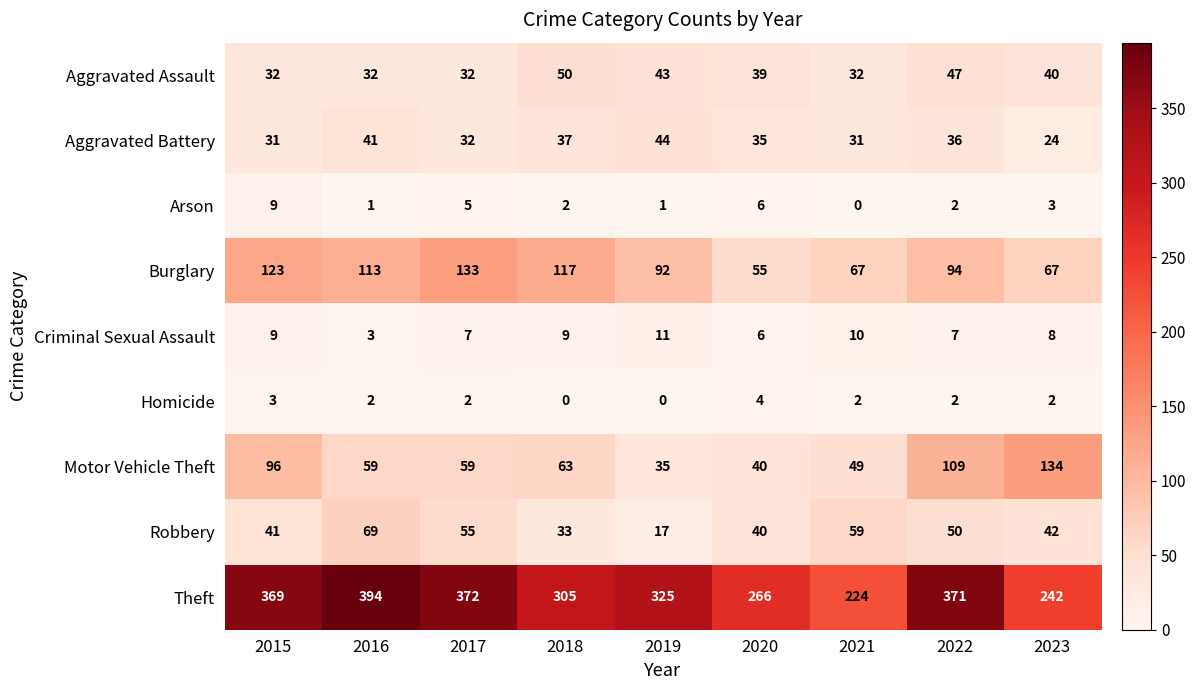

True or false: Motor Vehicle Theft has a value of 66 at 2021.

False